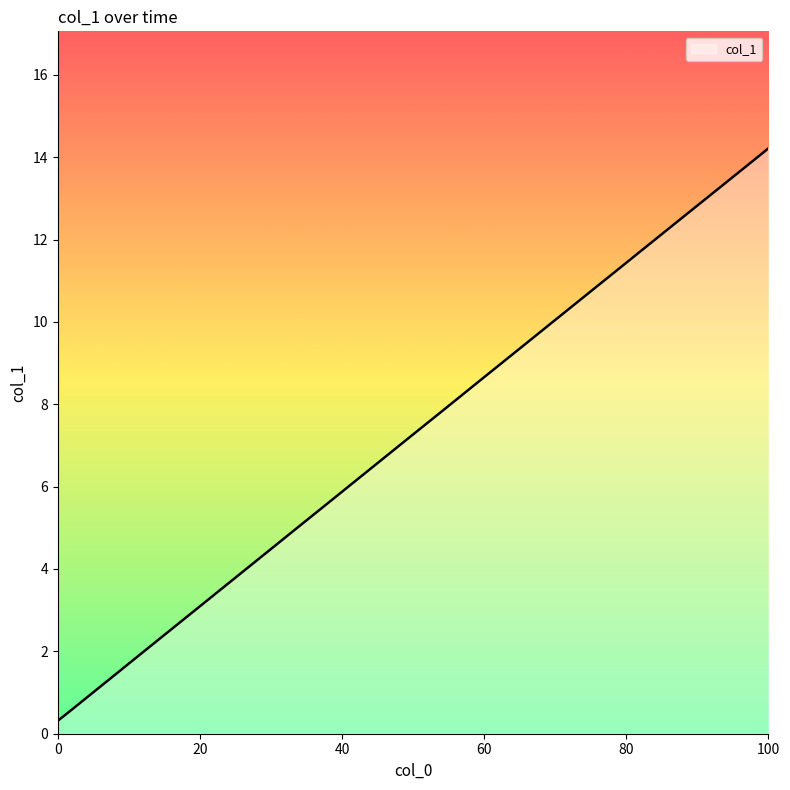

What is the sum of all values?

290.6